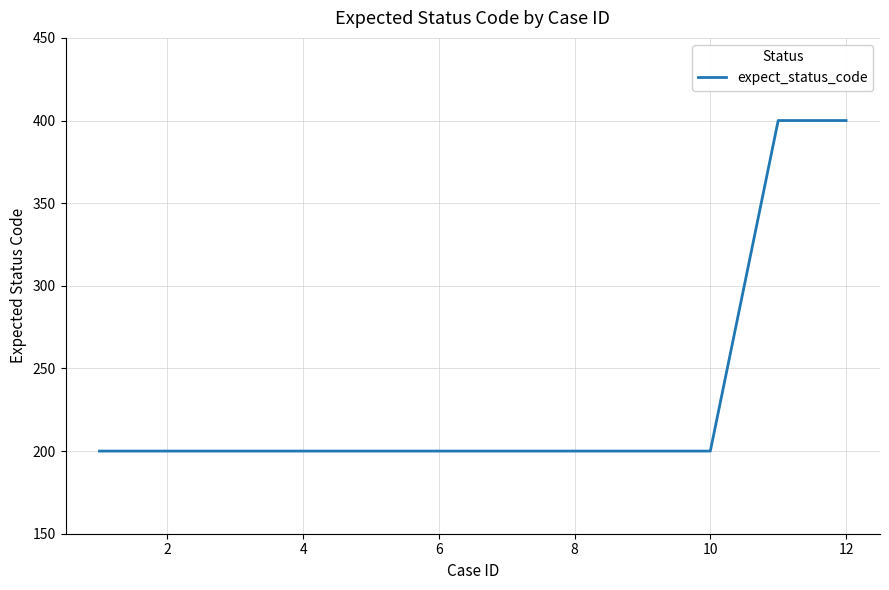

What is the minimum value shown in the chart?

200